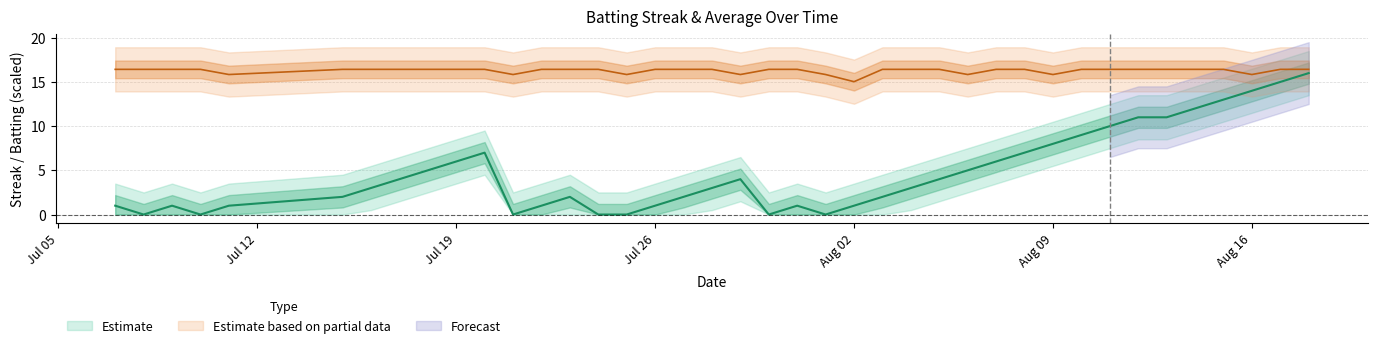

True or false: streak and batting_avg intersect in this chart.

False